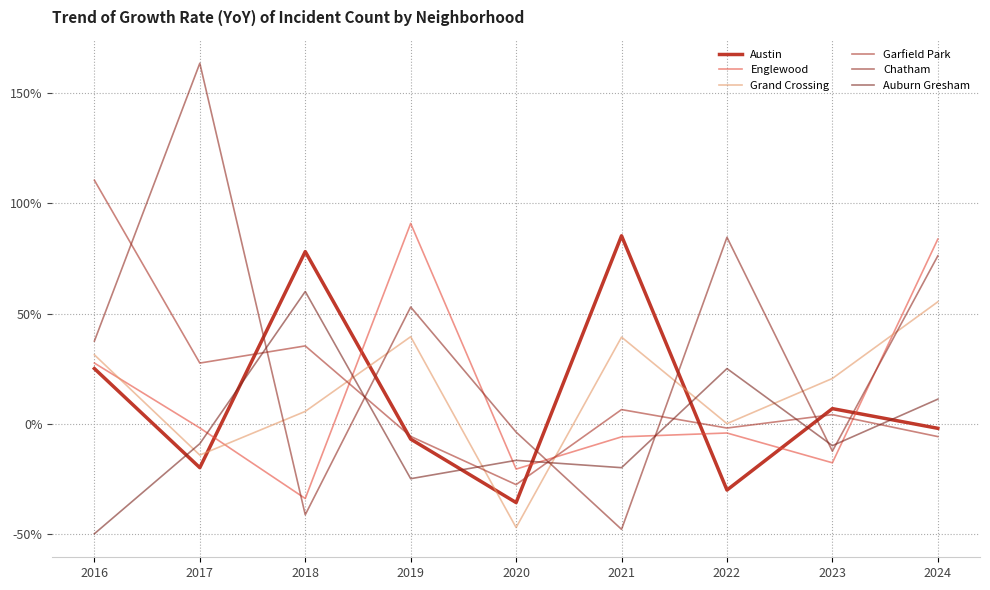

What is the sum of all Chatham values?

309.2